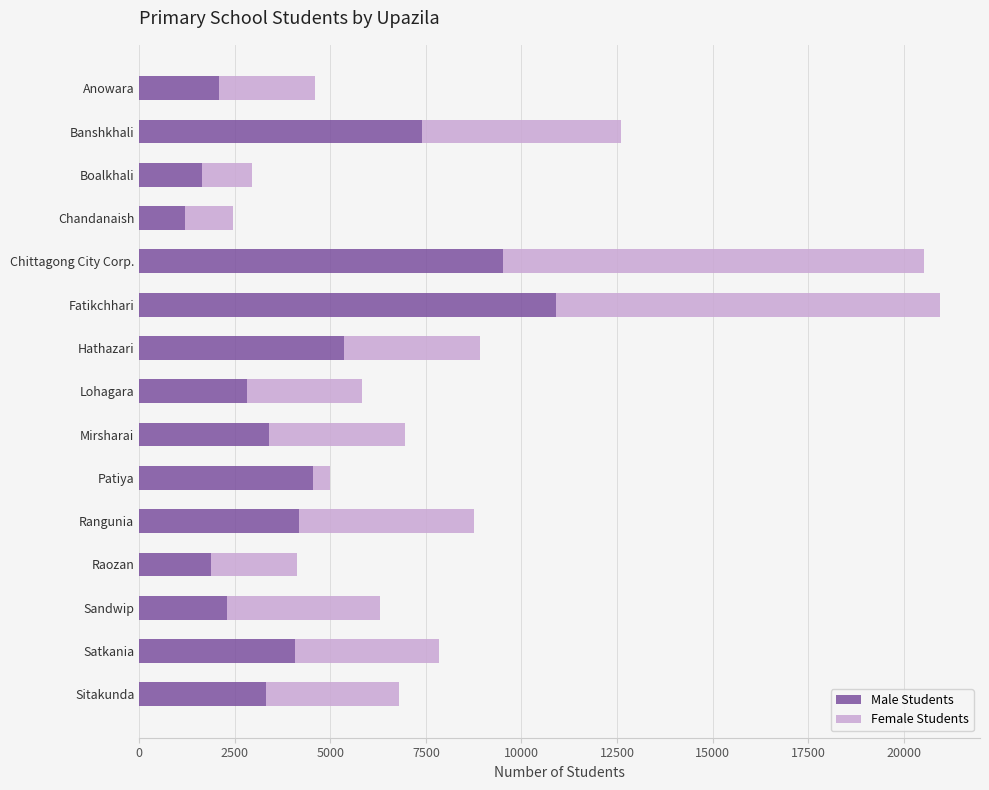

What is the lowest value of the Male Students series?

1210